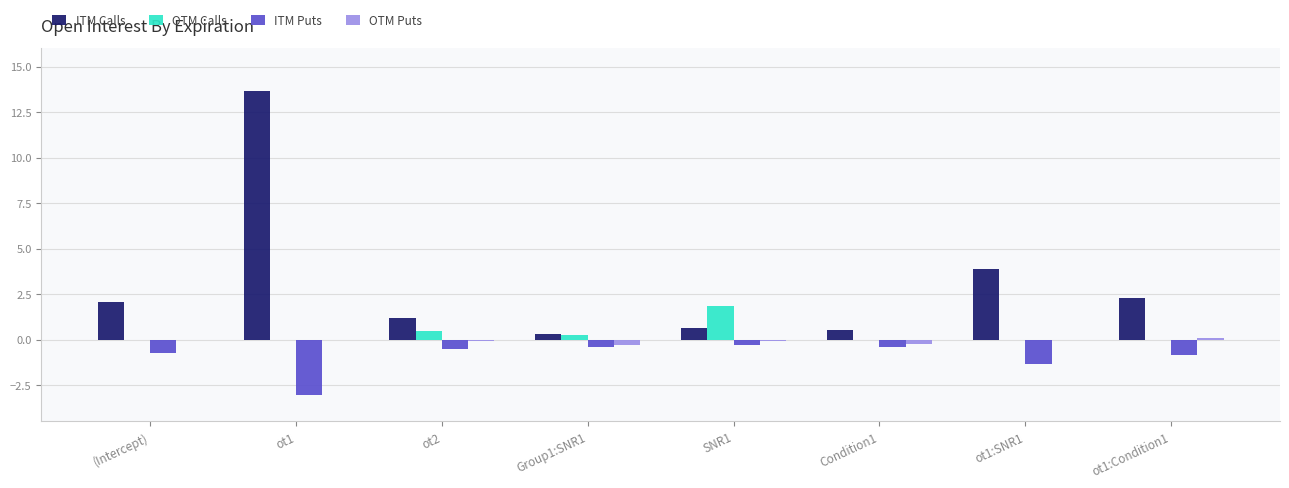

The ITM Calls series shows 3.9 at ot1:SNR1. True or false?

True